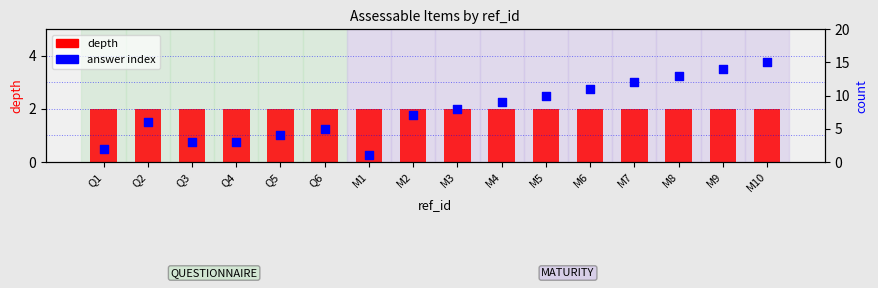

Which series has the widest spread of Y values?

answer index